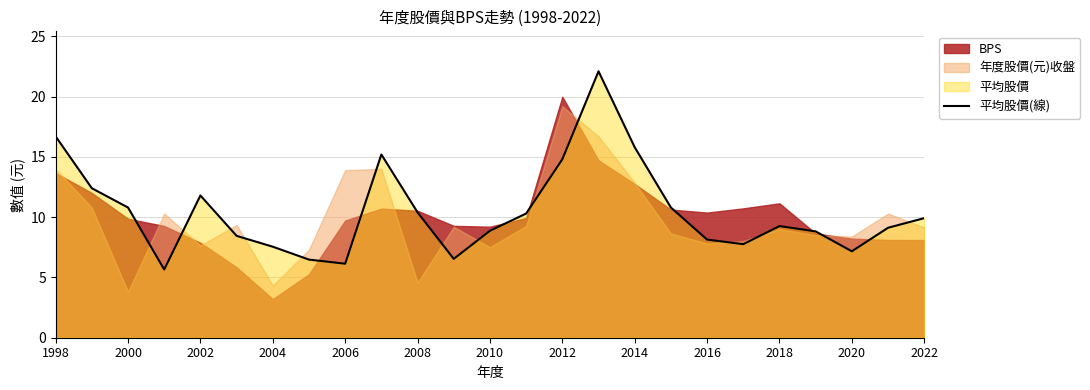

Reading left to right, list all the values displayed in this chart.

16.7	12.4	10.8	5.7	11.8	8.4	7.5	6.5	6.1	15.2	10.4	6.5	8.9	10.3	14.8	22.1	15.8	10.8	8.1	7.8	9.3	8.8	7.2	9.1	9.9